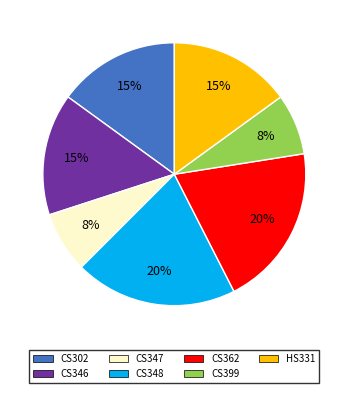

True or false: CS362 accounts for 33% of the total.

False